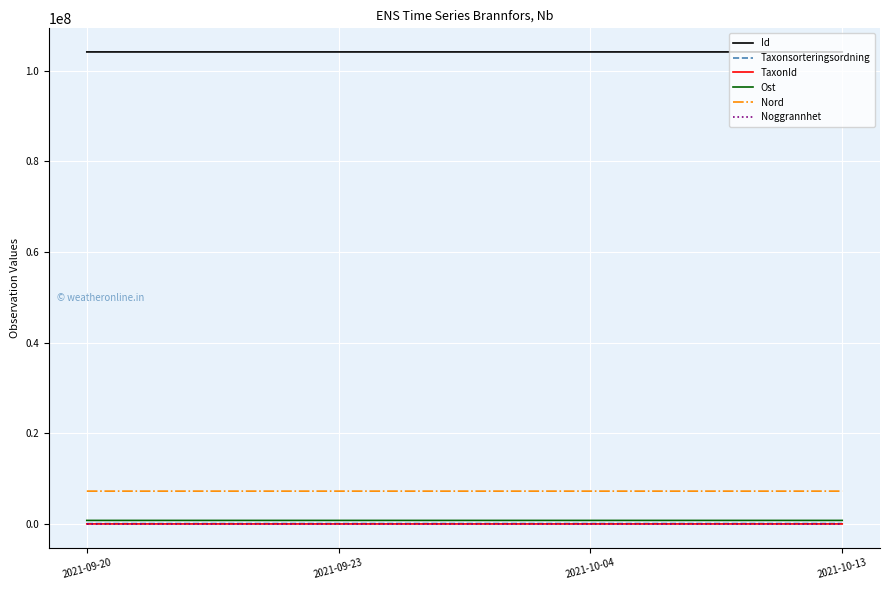

True or false: TaxonId and Ost intersect in this chart.

False